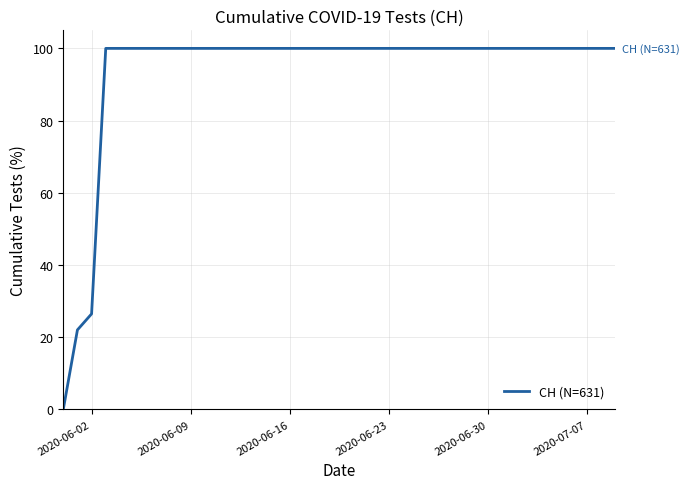

What is the greatest value displayed?

100.0